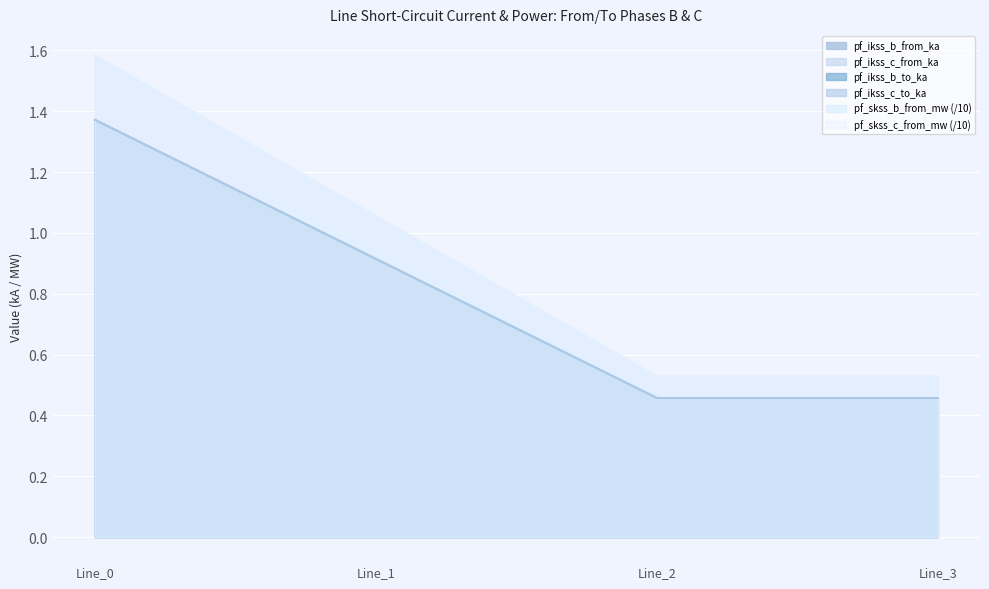

Which category has the highest value in the pf_ikss_c_to_ka series?

Line_0